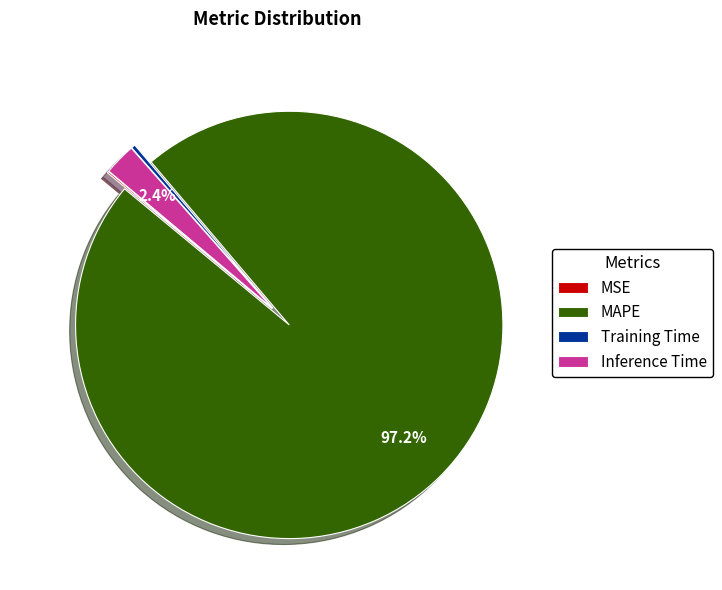

True or false: Training Time accounts for 0% of the total.

True